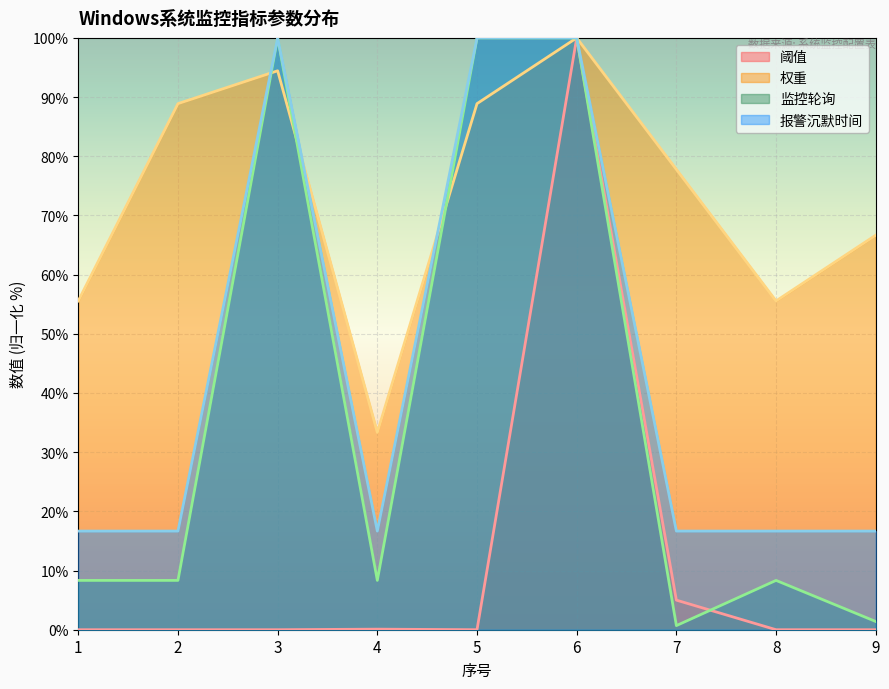

At how many categories does at least one series exceed 71?

5